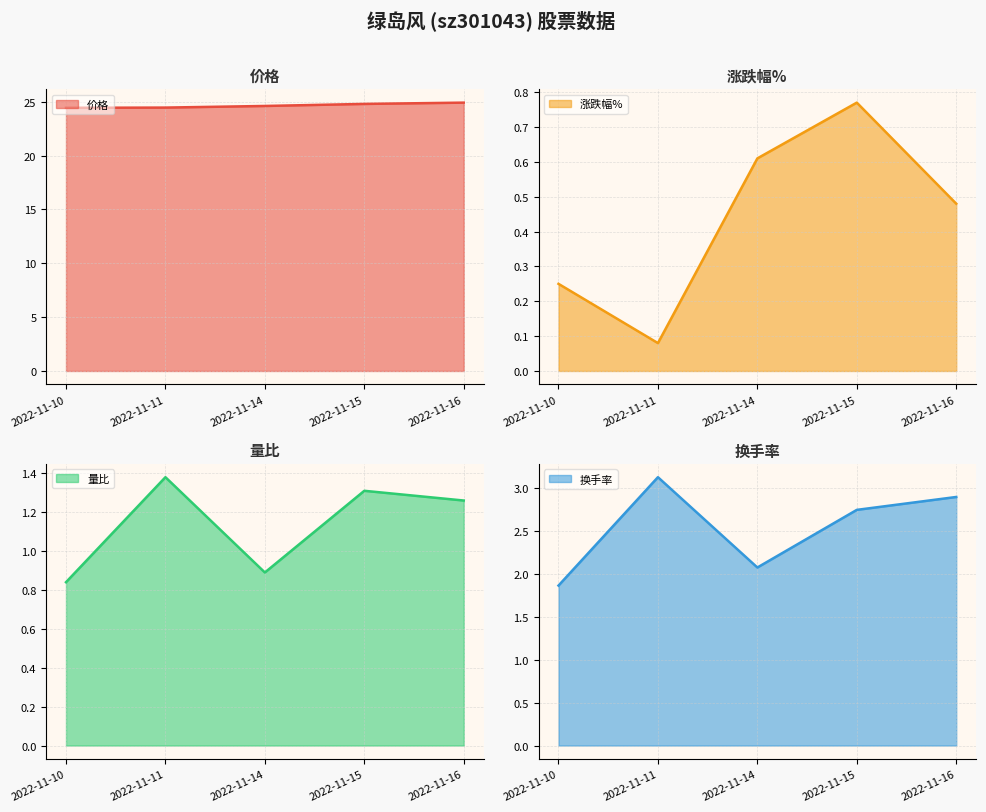

Where is the first local minimum for 量比?

2022-11-14